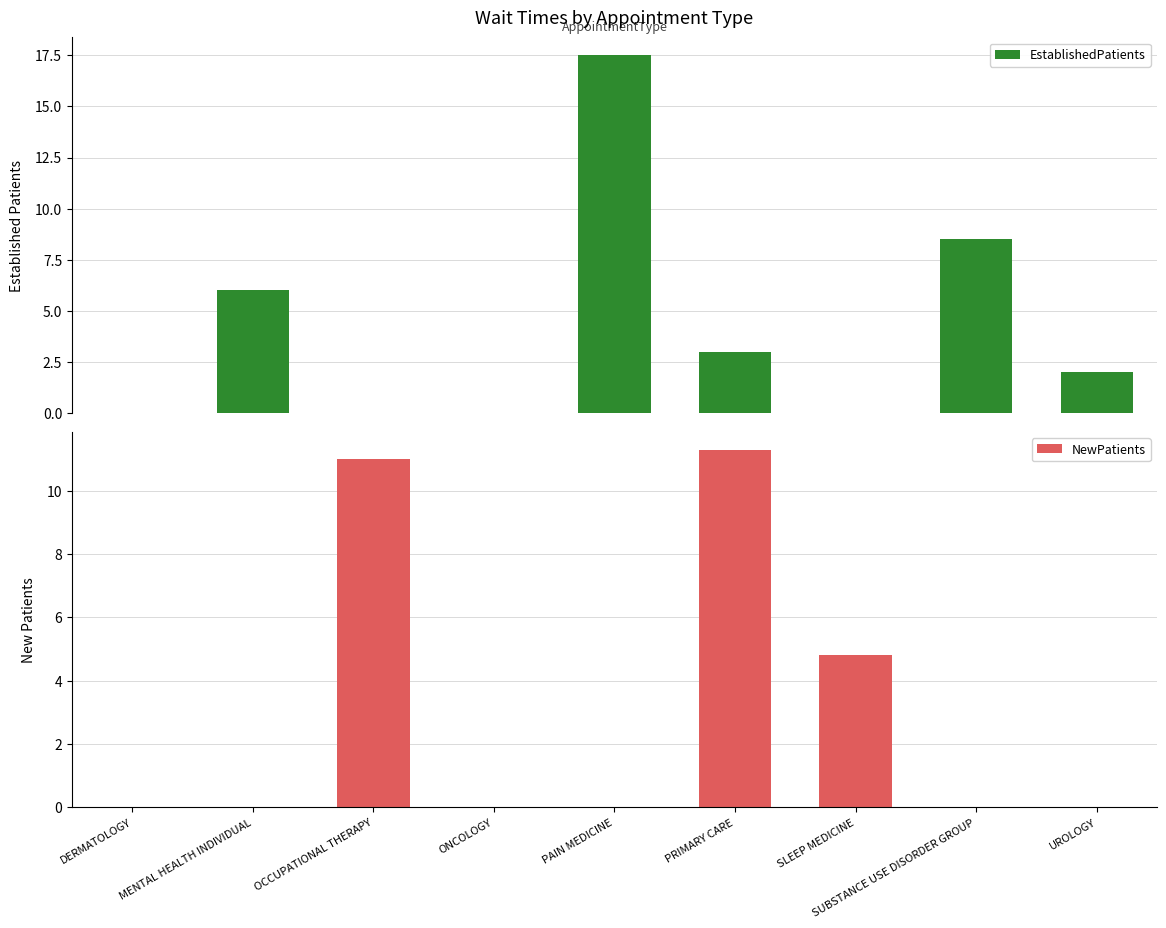

The NewPatients series shows 3.5 at PAIN MEDICINE. True or false?

False